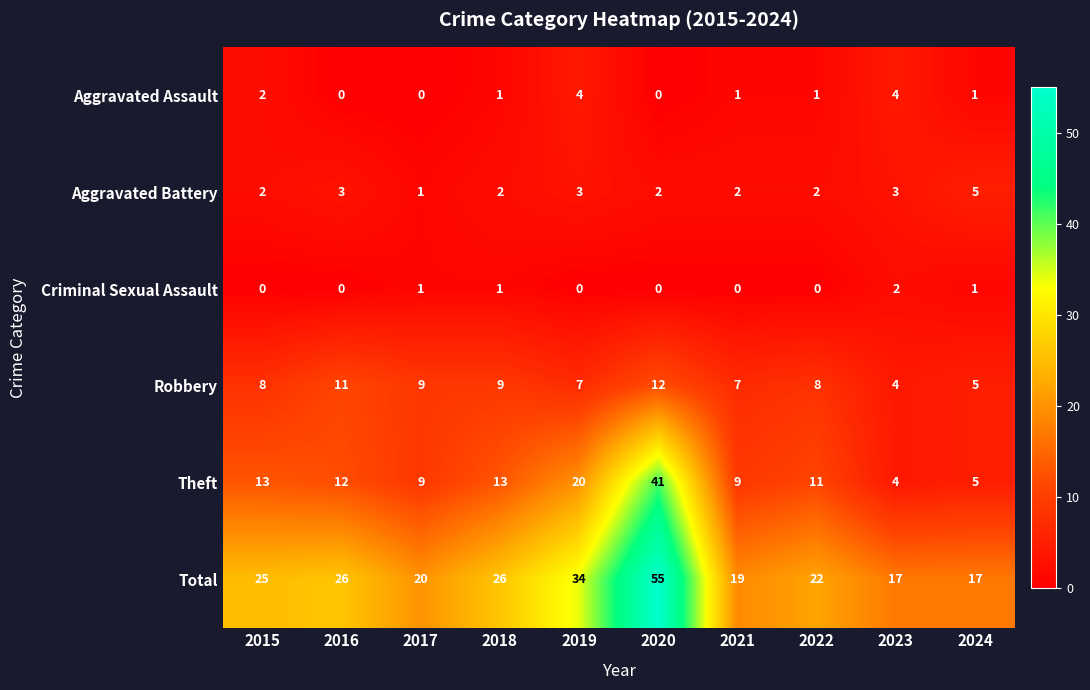

How many series are shown in this chart?

6